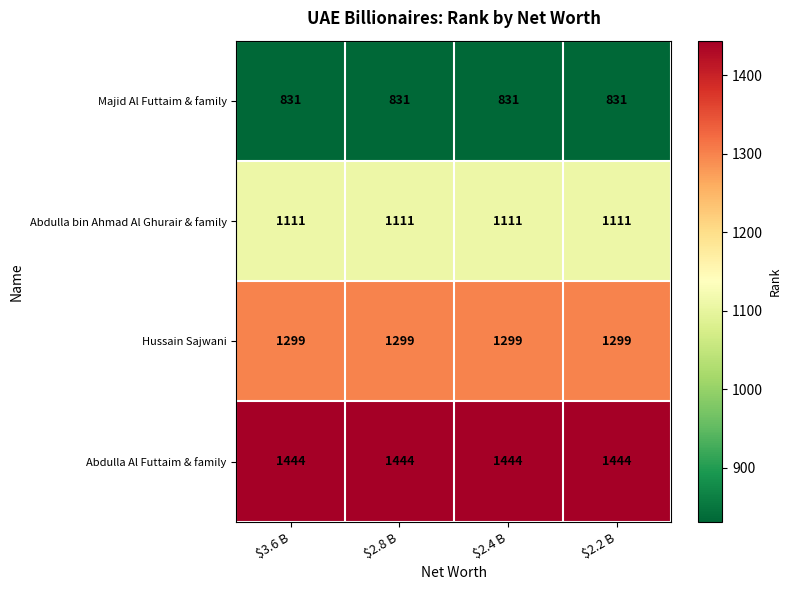

Which series has the largest total across all categories?

Abdulla Al Futtaim & family